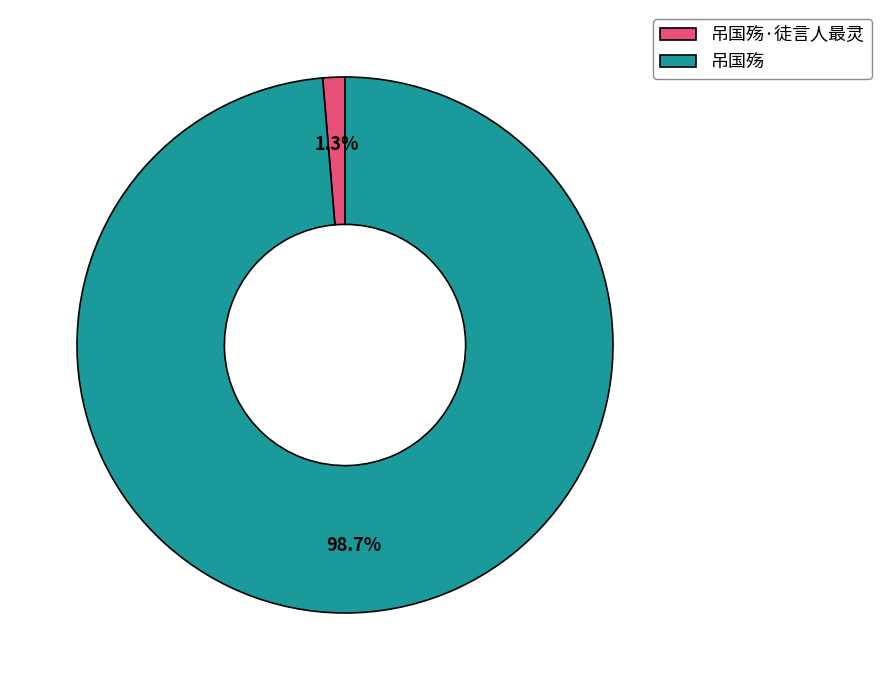

True or false: 吊国殇 accounts for 99% of the total.

True